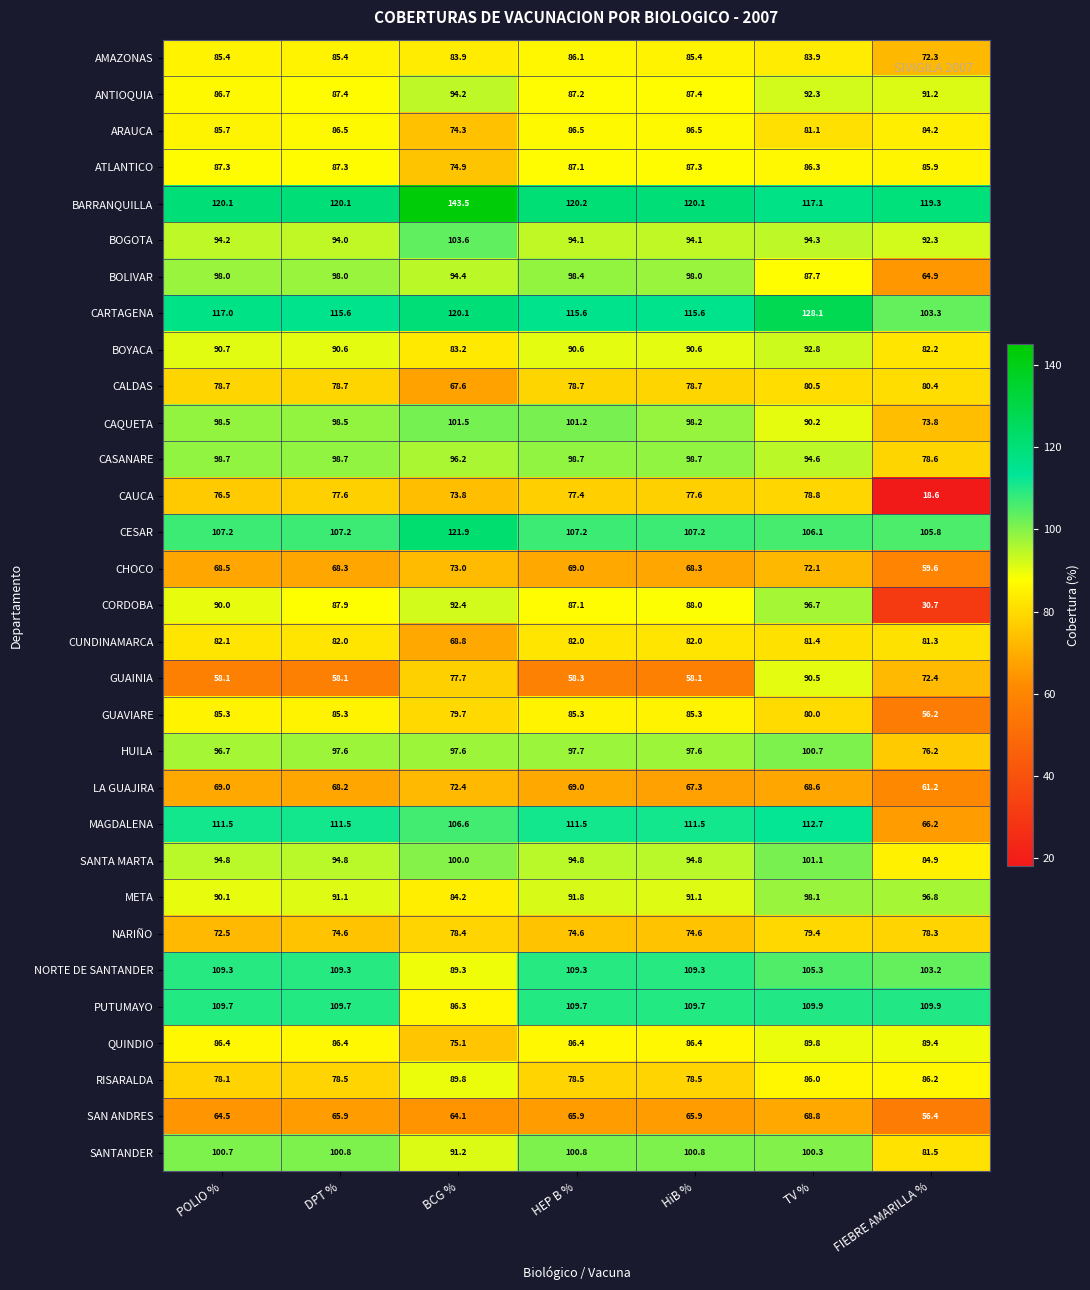

Which label corresponds to the largest value in the chart?

BCG %